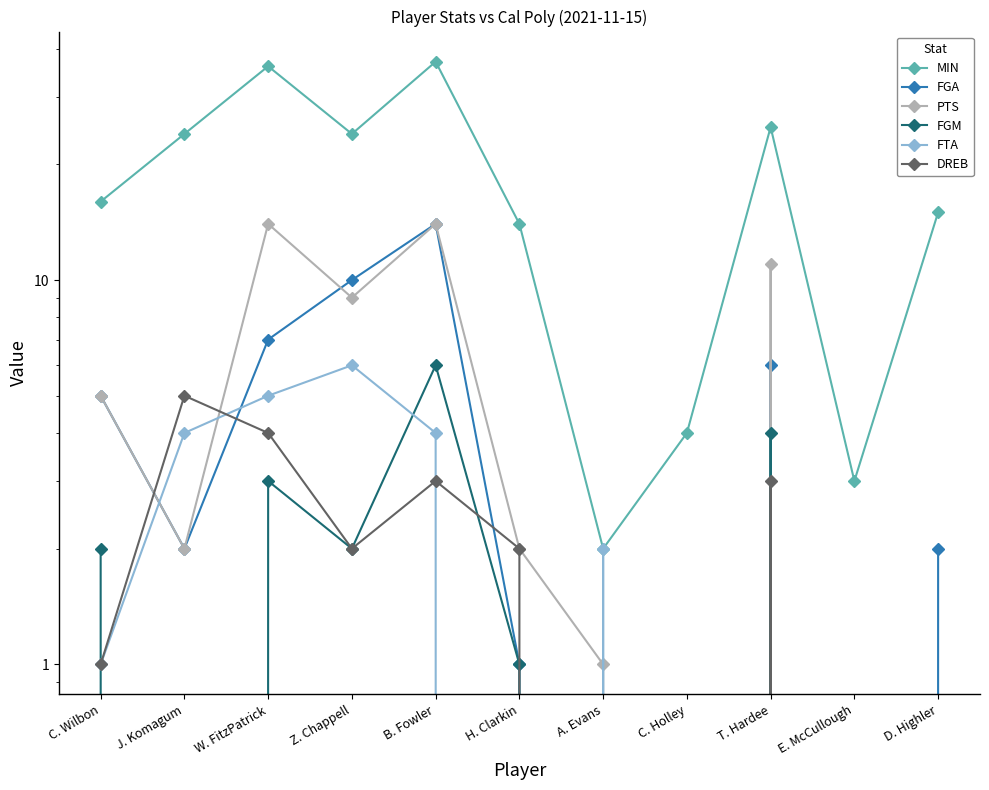

Where is MIN nearest to the value 19?

C. Wilbon